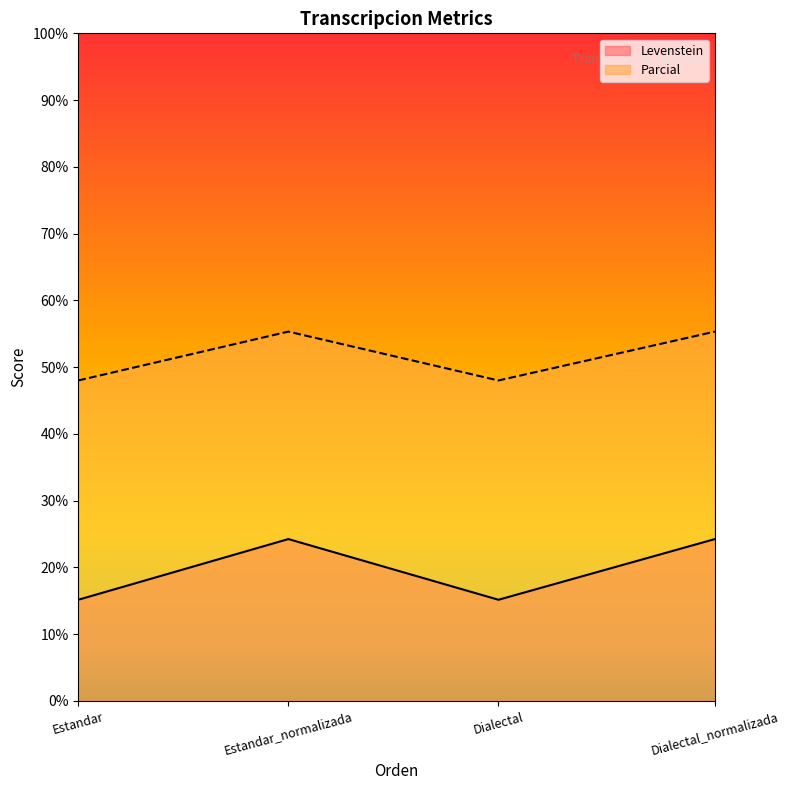

List the labels in order of Levenstein value, largest first.

Estandar_normalizada, Dialectal_normalizada, Estandar, Dialectal